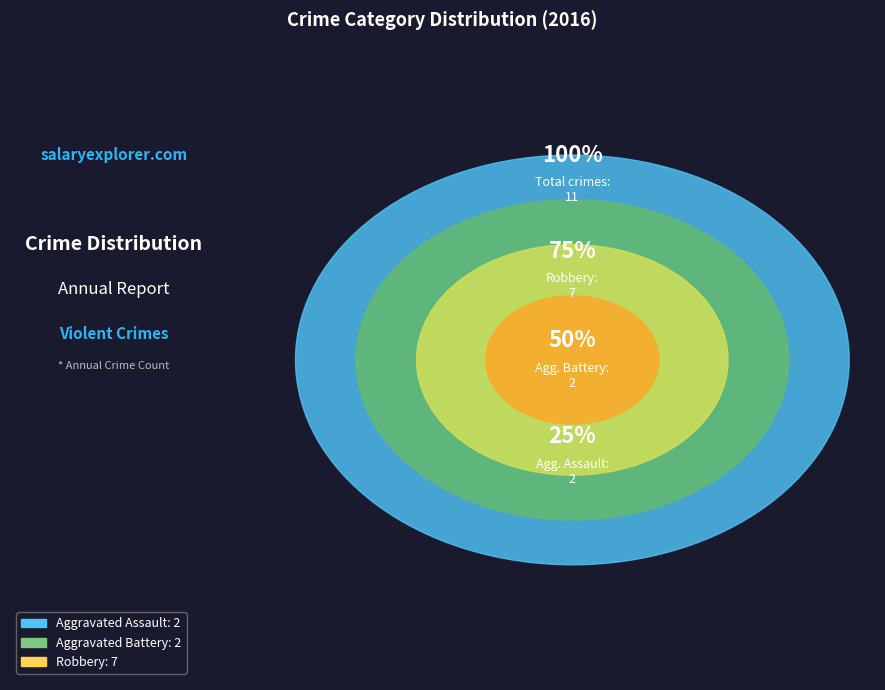

How many slices are in this pie chart?

3